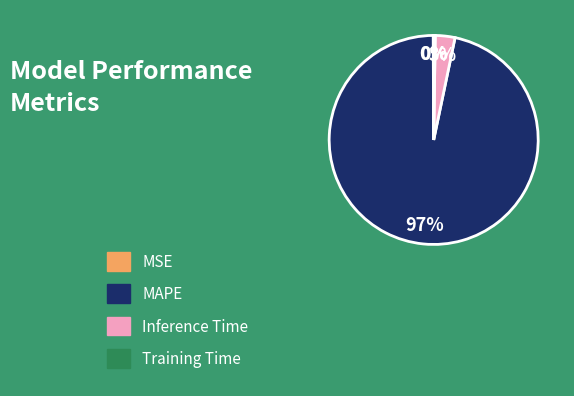

True or false: Inference Time accounts for 3% of the total.

True